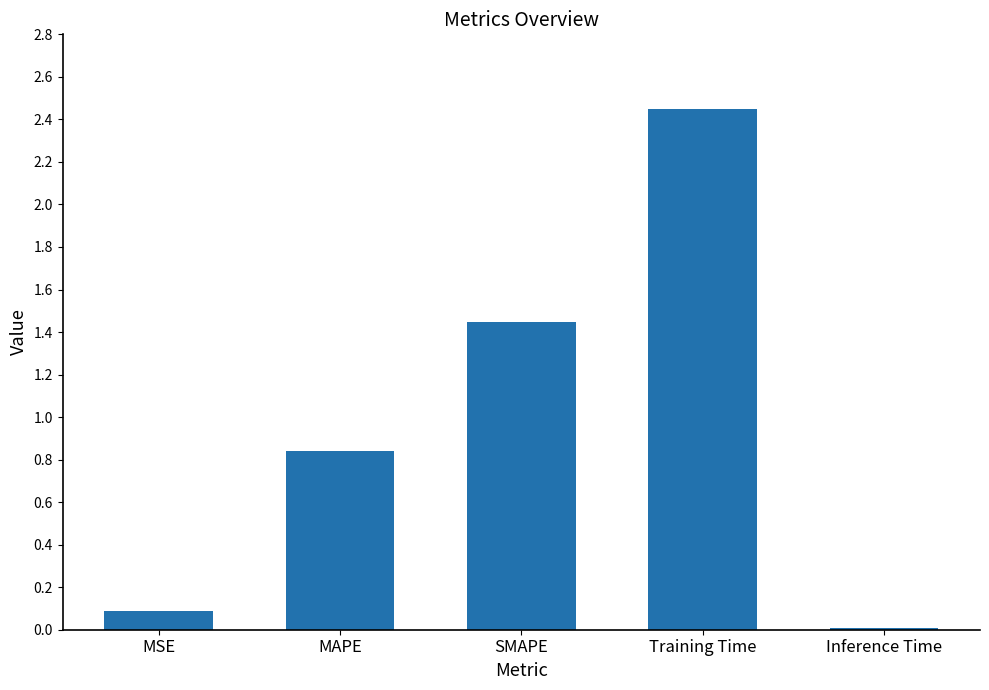

What is the ratio of the value at MAPE to the value at Training Time?

0.3